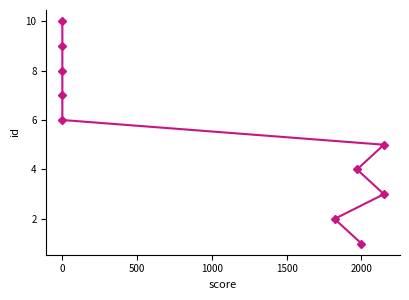

How many values are between 3 and 8?

6